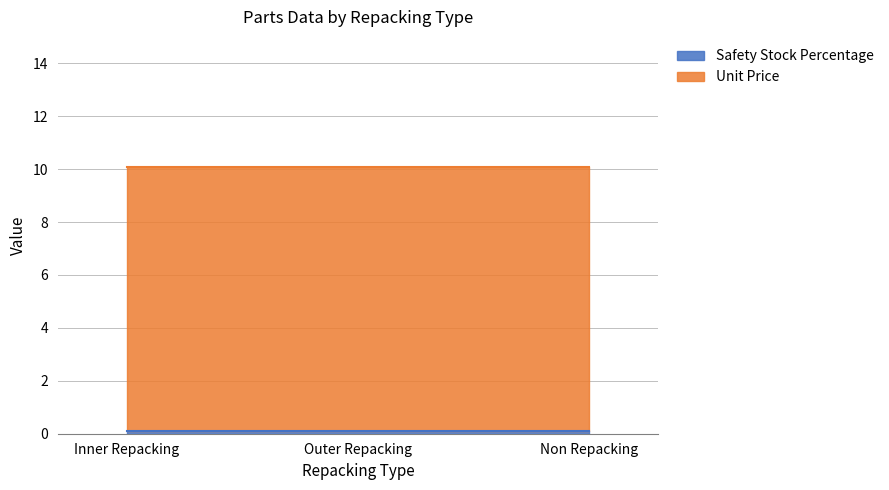

At how many categories does at least one series exceed 0?

3